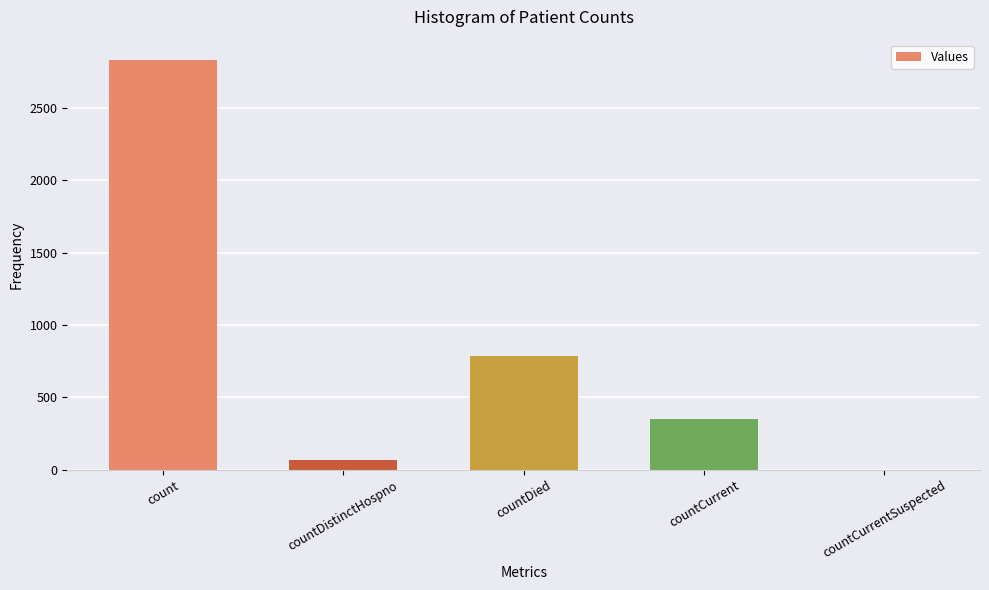

Reading left to right, extract all data points from this chart.

count=2831	countDistinctHospno=71	countDied=785	countCurrent=352	countCurrentSuspected=0